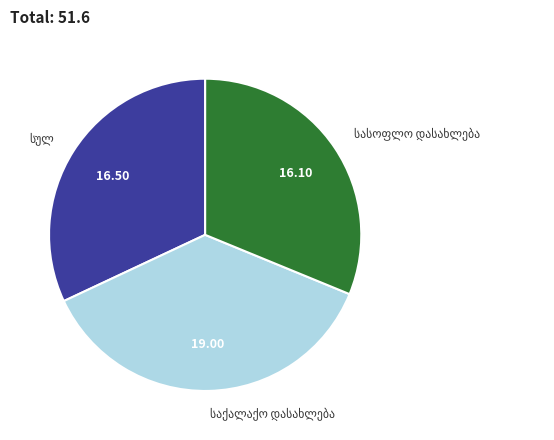

Is there a majority slice in this chart?

No